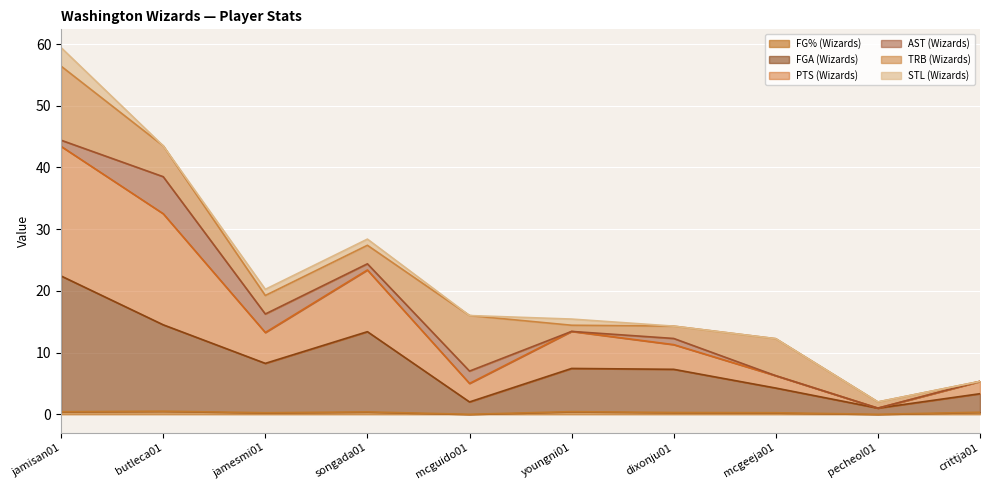

What is the label of the 9th point from the left?

pecheol01